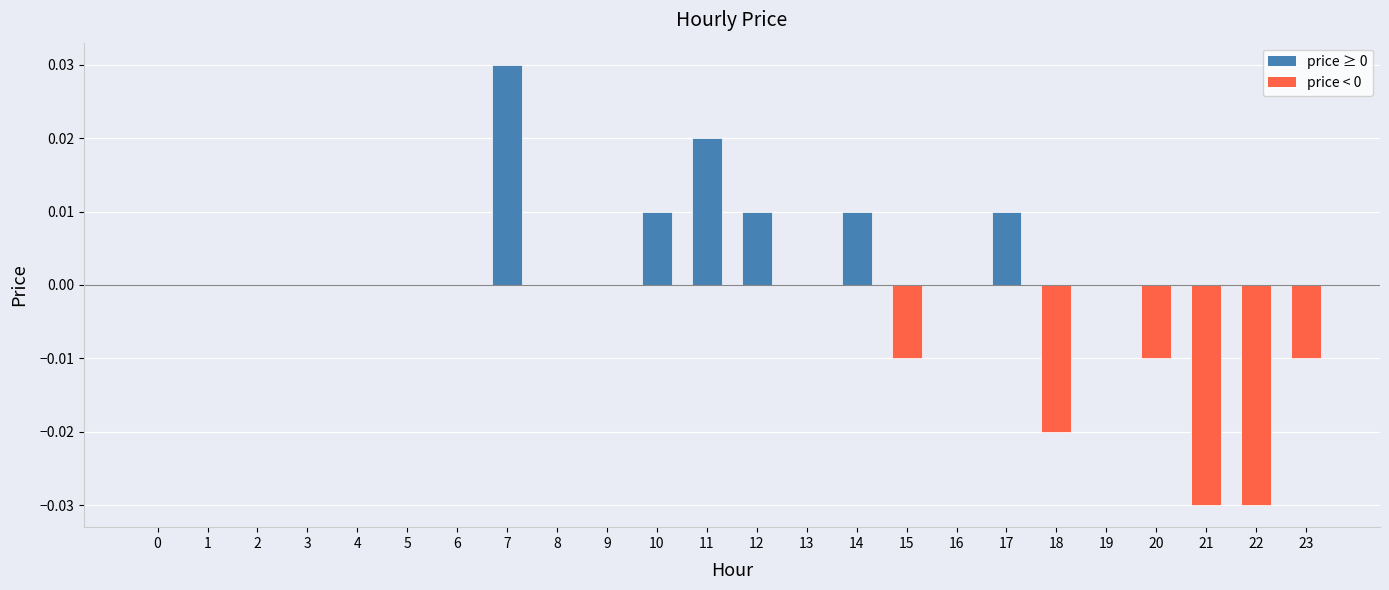

Which has a higher value, 12 or 18?

12